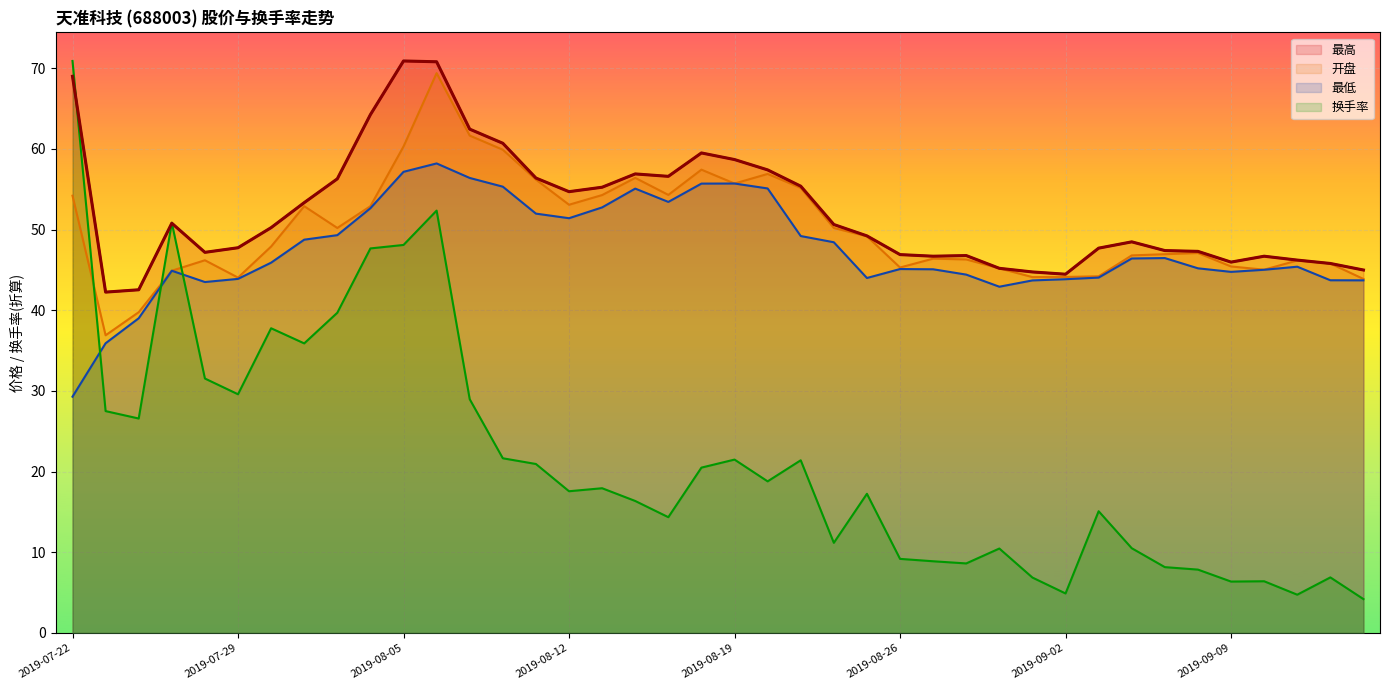

In 最高, how many points are lower than both neighbors (excluding endpoints)?

7